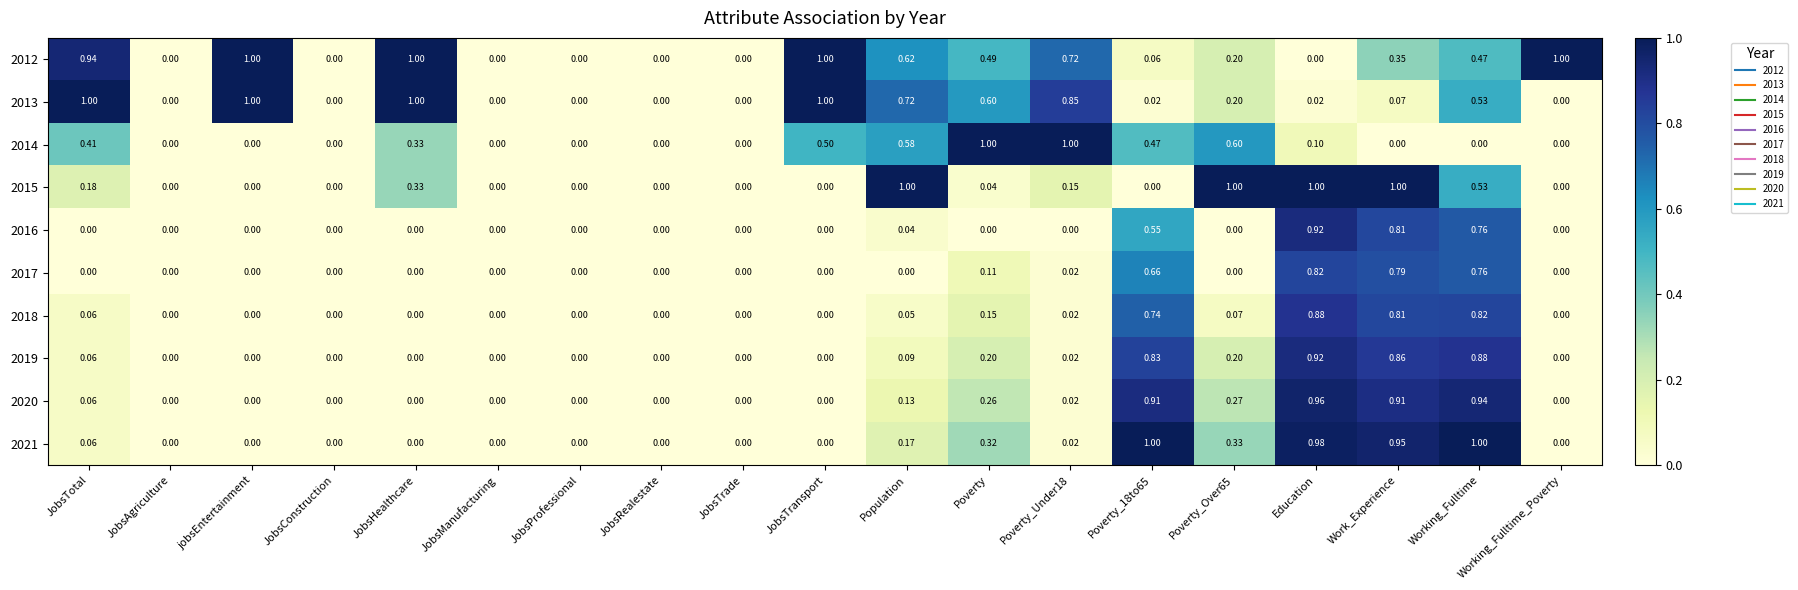

At which category is the sum across all series the highest?

Working_Fulltime